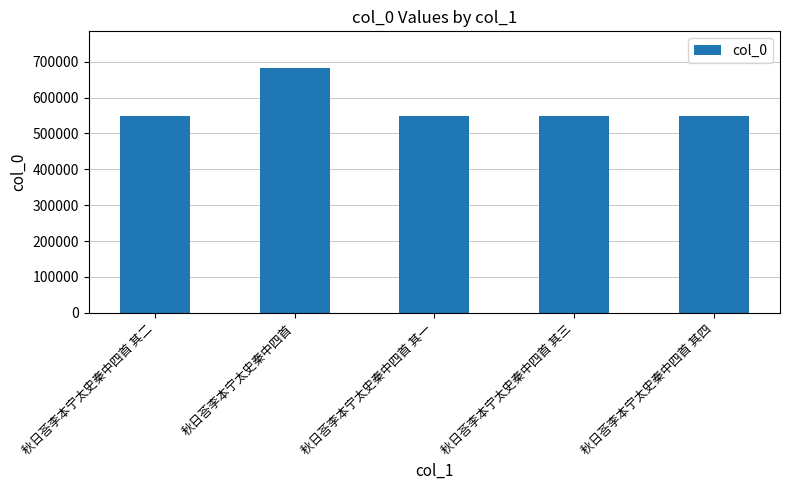

Are the bars grouped side by side (vs. stacked)?

No